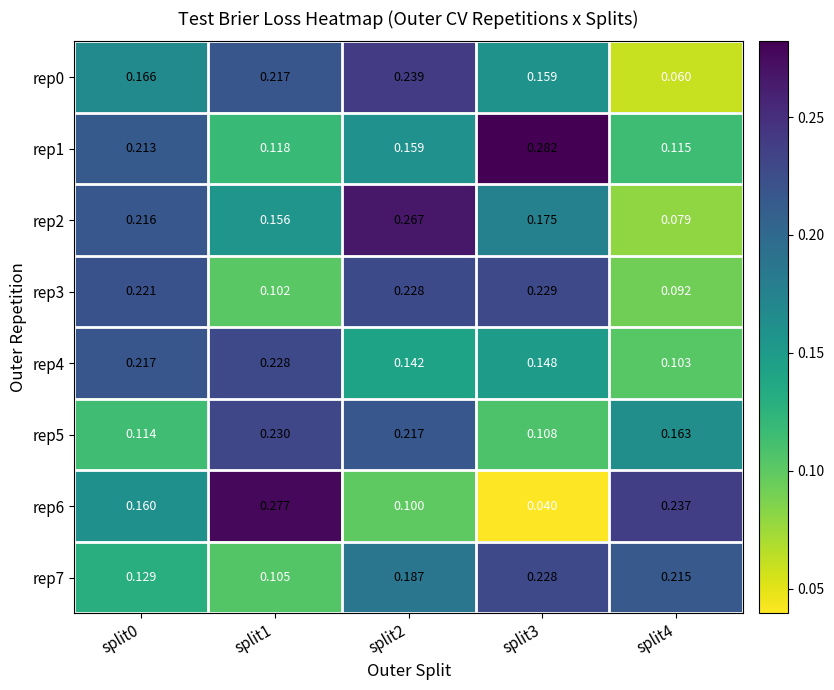

Is the value of rep0 at split3 greater than the value of rep6 at split1?

No